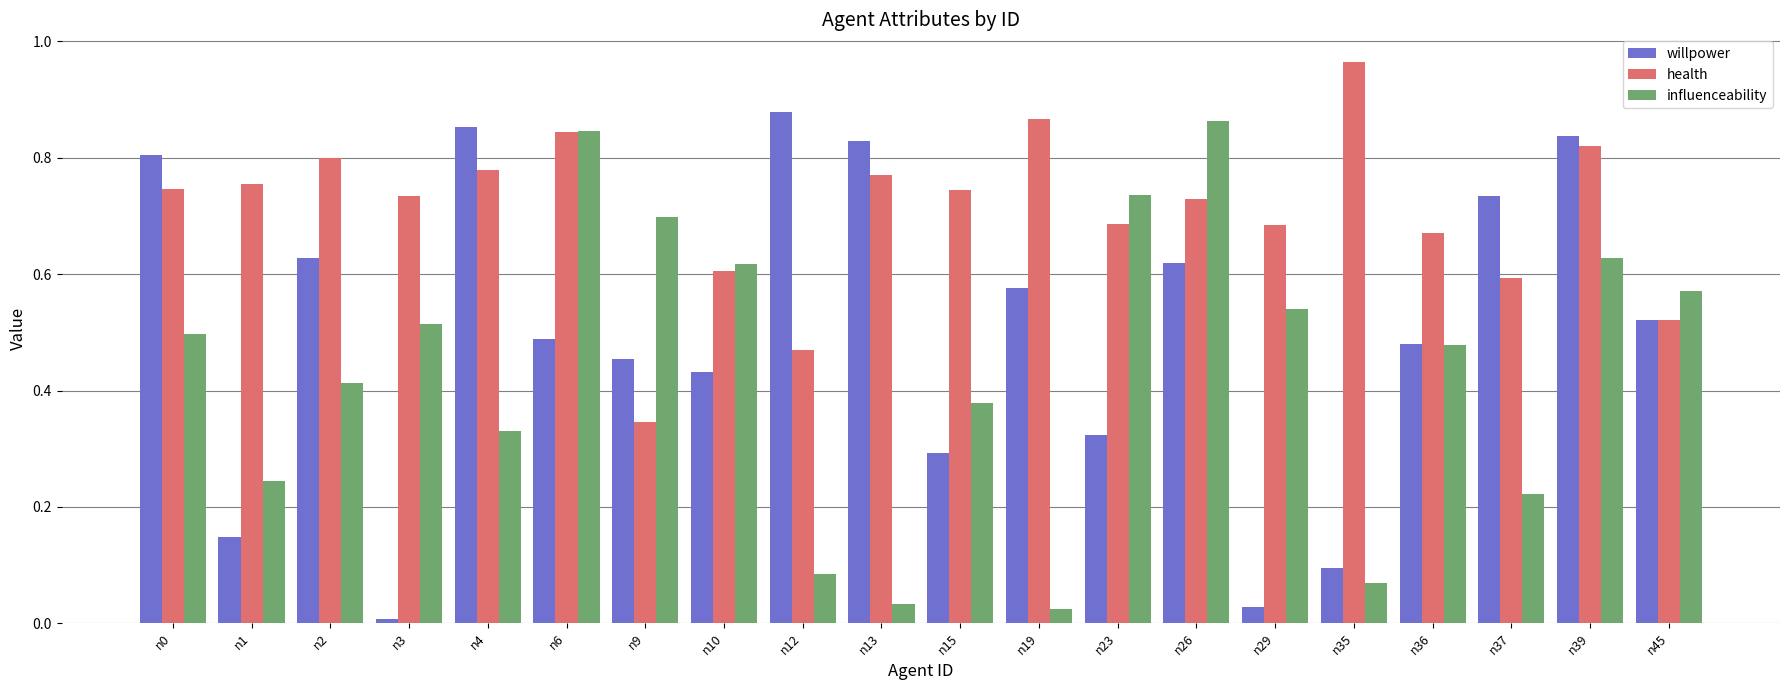

How many groups of bars are there?

20